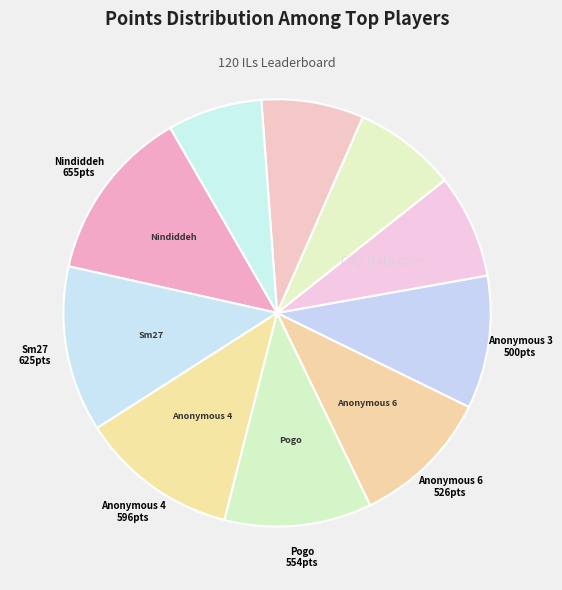

How many slices are in this pie chart?

10